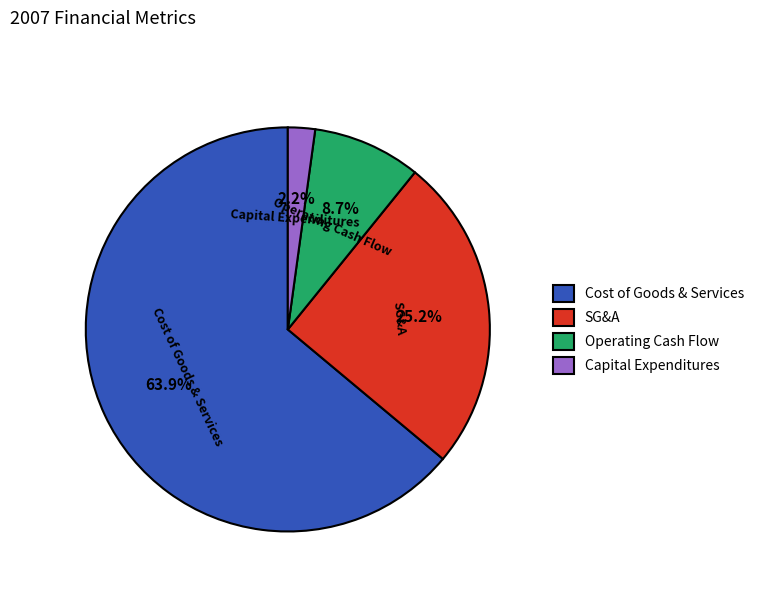

Which slice represents more than half of the pie?

Cost of Goods & Services